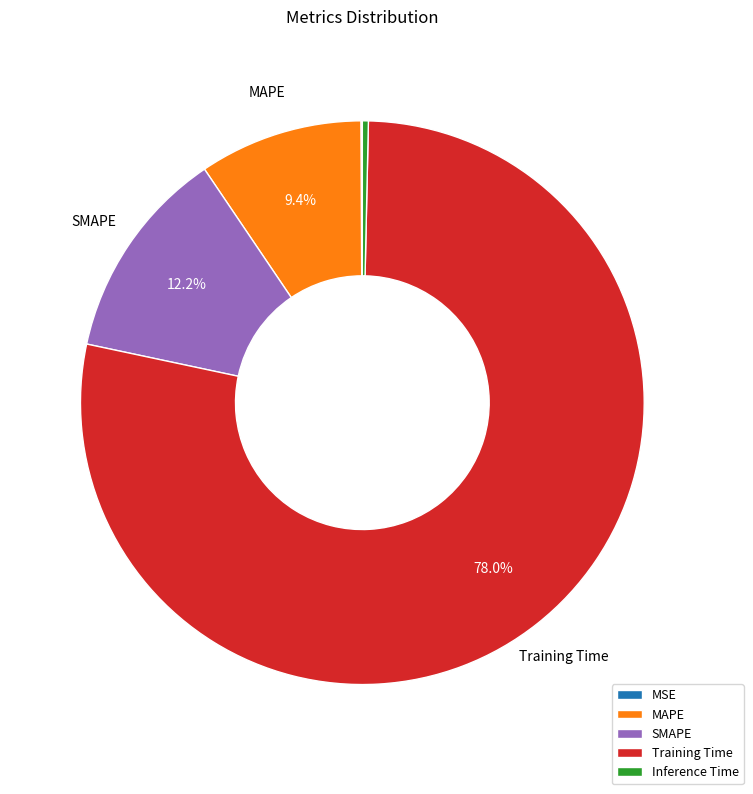

What portion of the pie excludes SMAPE?

87.8%